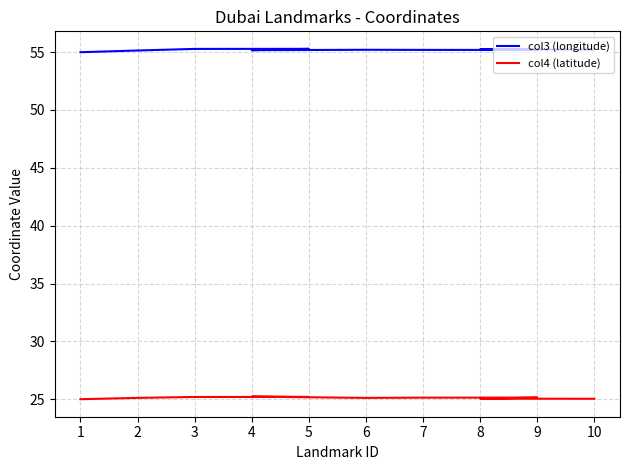

At which category does col4 (latitude) reach its first local valley?

6